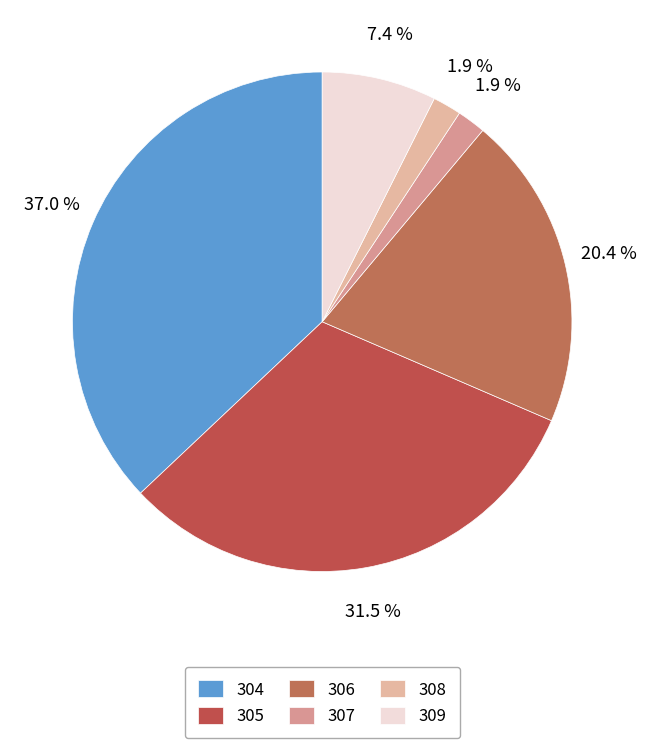

Between 309 and 305, which is larger?

305